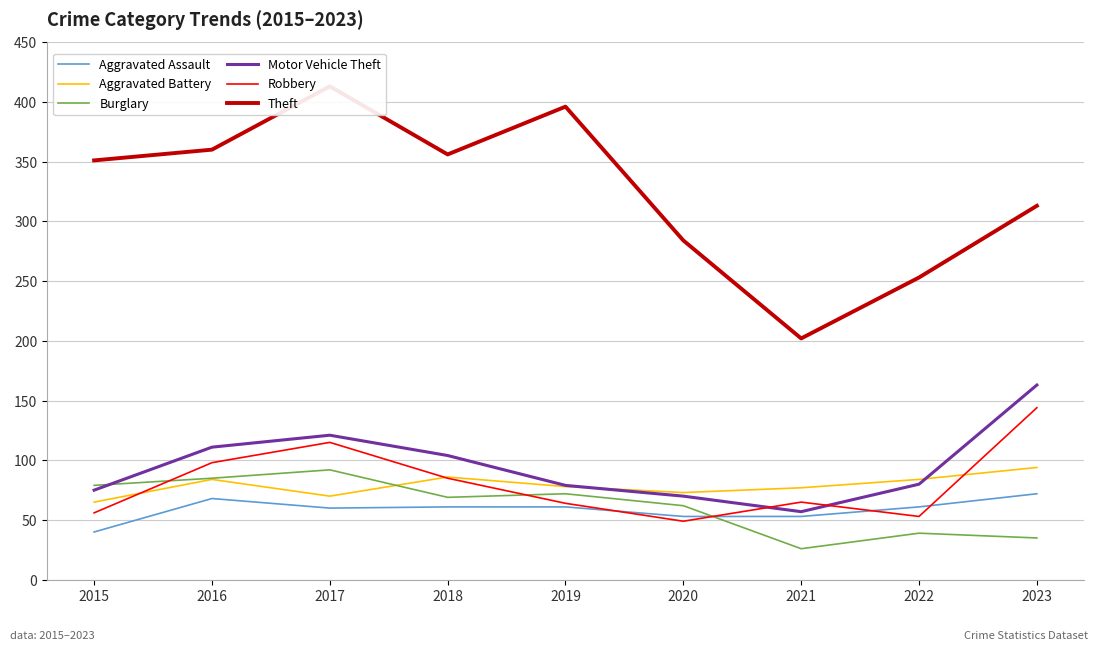

What is the value of the Aggravated Assault point at the 5th from the left?

61